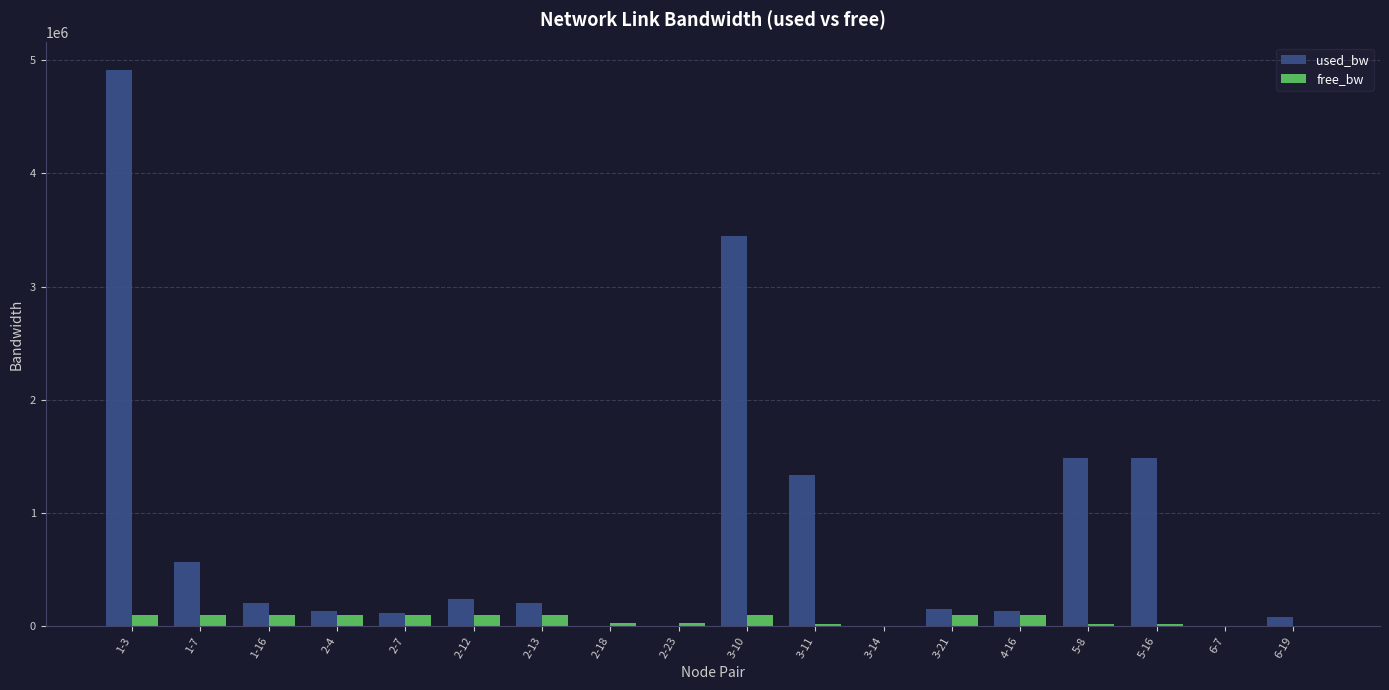

Which series has the largest total across all categories?

used_bw